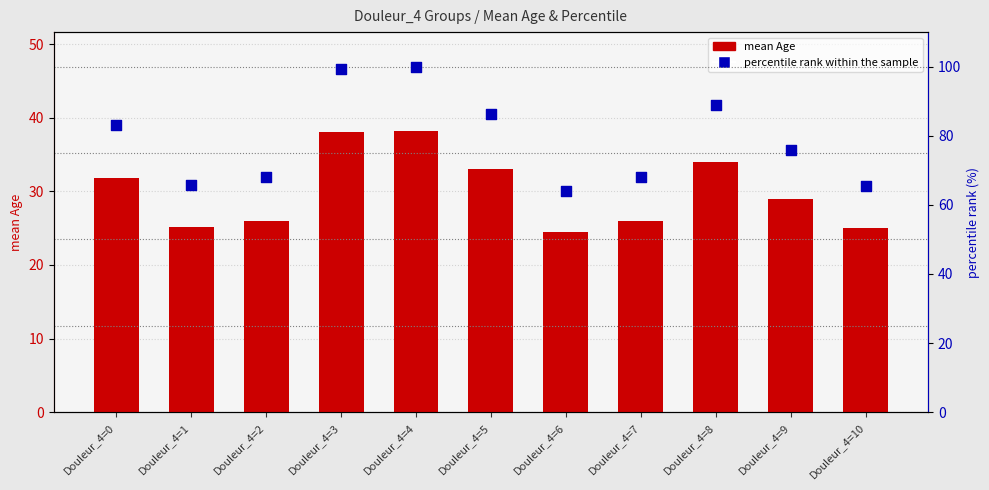

What are all the series names shown in the legend?

mean Age, percentile rank within the sample